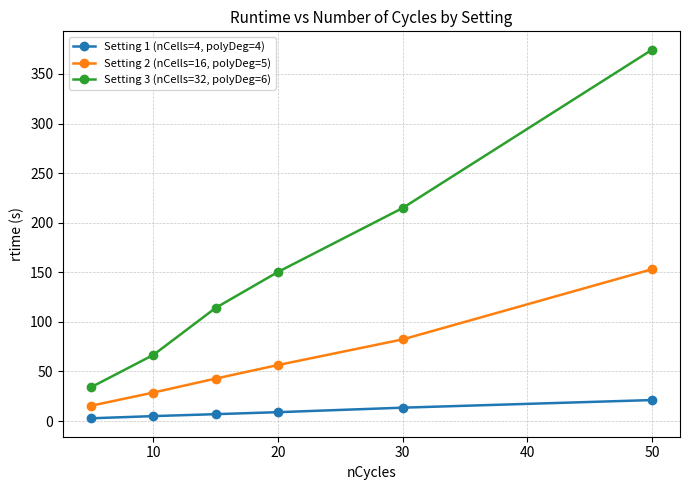

Reading left to right, list all the values displayed in this chart.

Setting 1 (nCells=4, polyDeg=4): 2.8	5.0	7.0	9.0	13.5	21.2
Setting 2 (nCells=16, polyDeg=5): 15.5	28.8	42.9	56.5	82.4	153.1
Setting 3 (nCells=32, polyDeg=6): 34.2	66.8	114.2	150.4	214.9	374.4